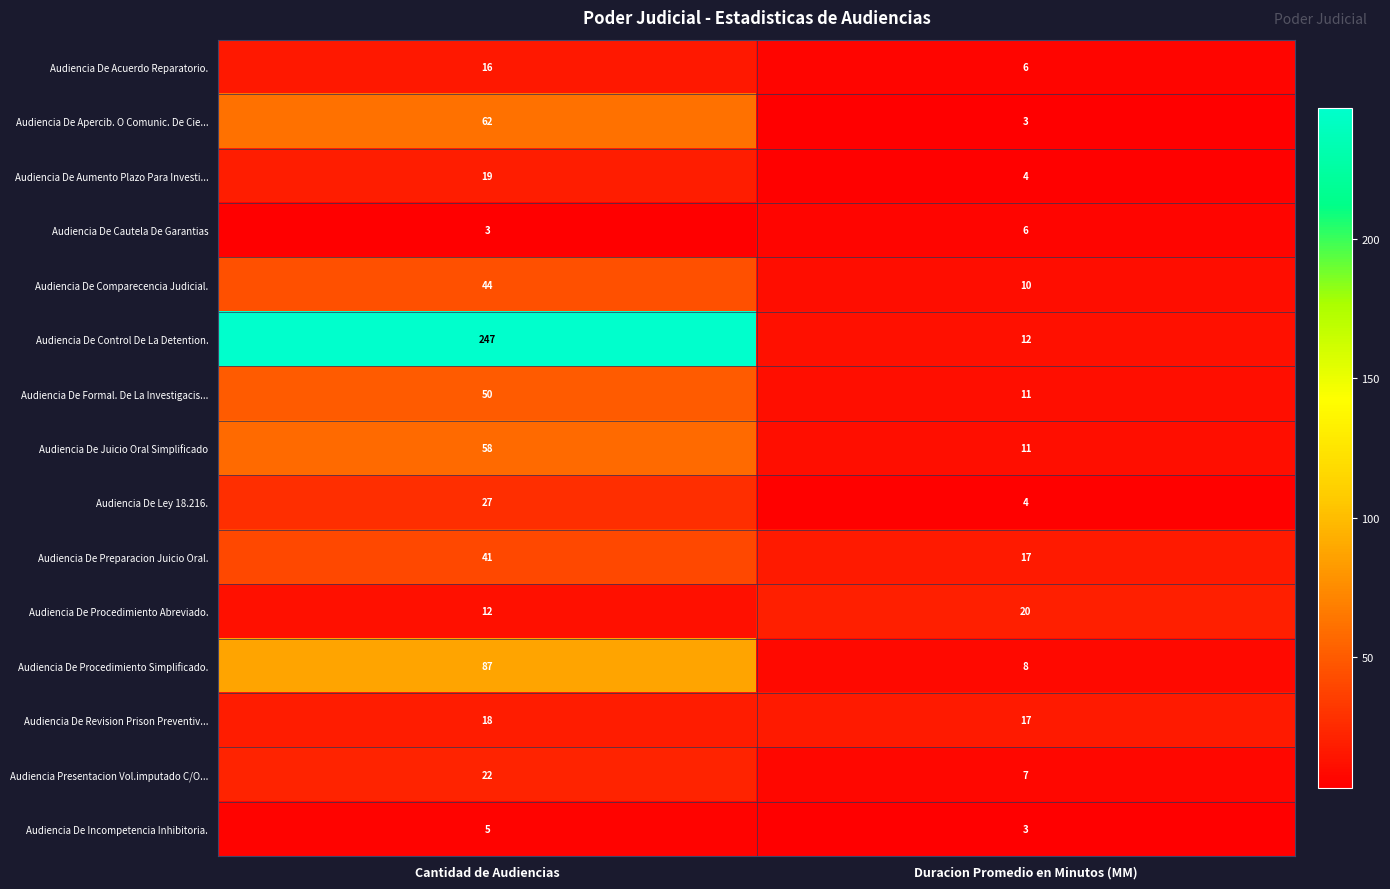

What is the sum of the Audiencia De Procedimiento Simplificado. values at Cantidad de Audiencias and Duracion Promedio en Minutos (MM)?

95